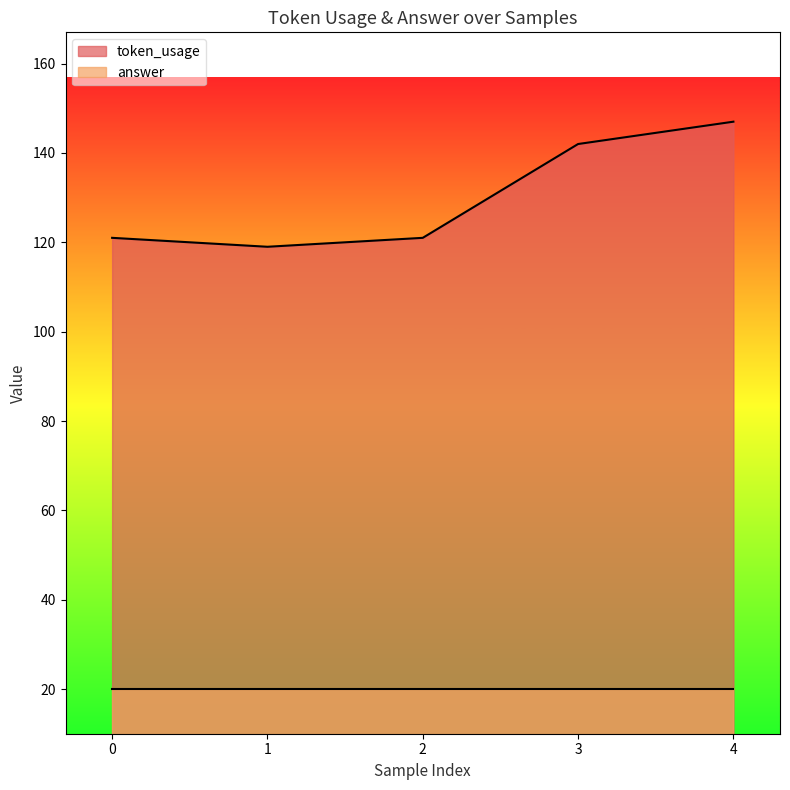

What is the value of the 1st point from the left?

121